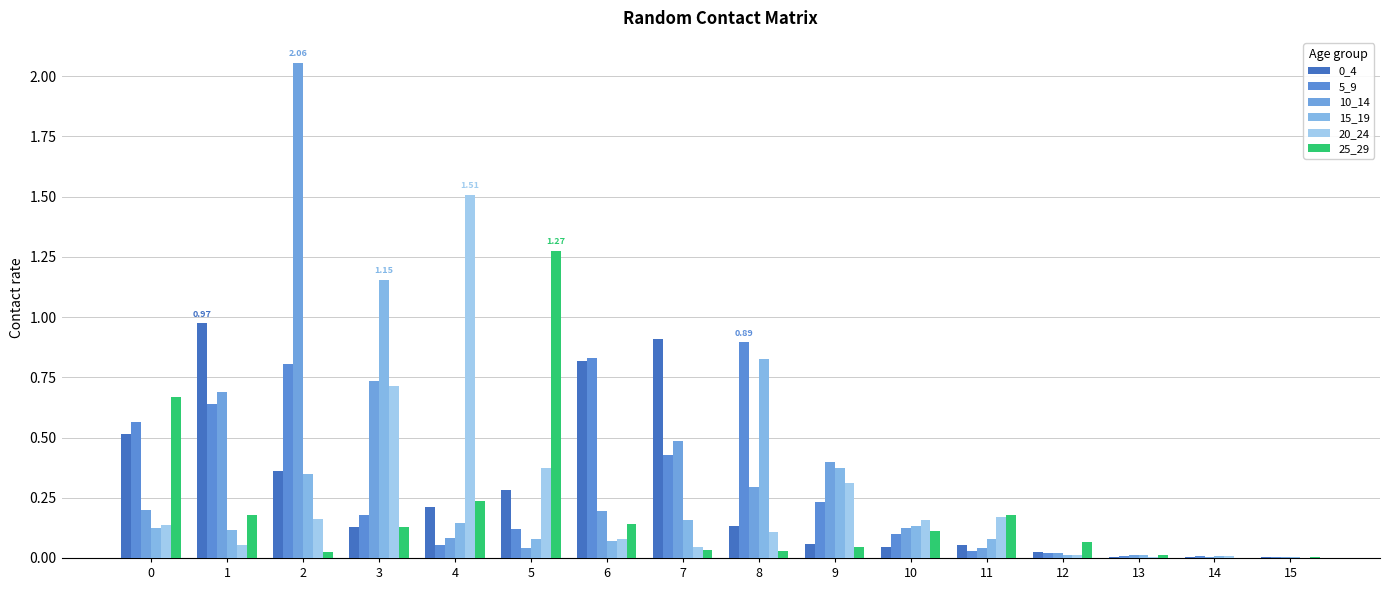

Which series has the largest total across all categories?

10_14